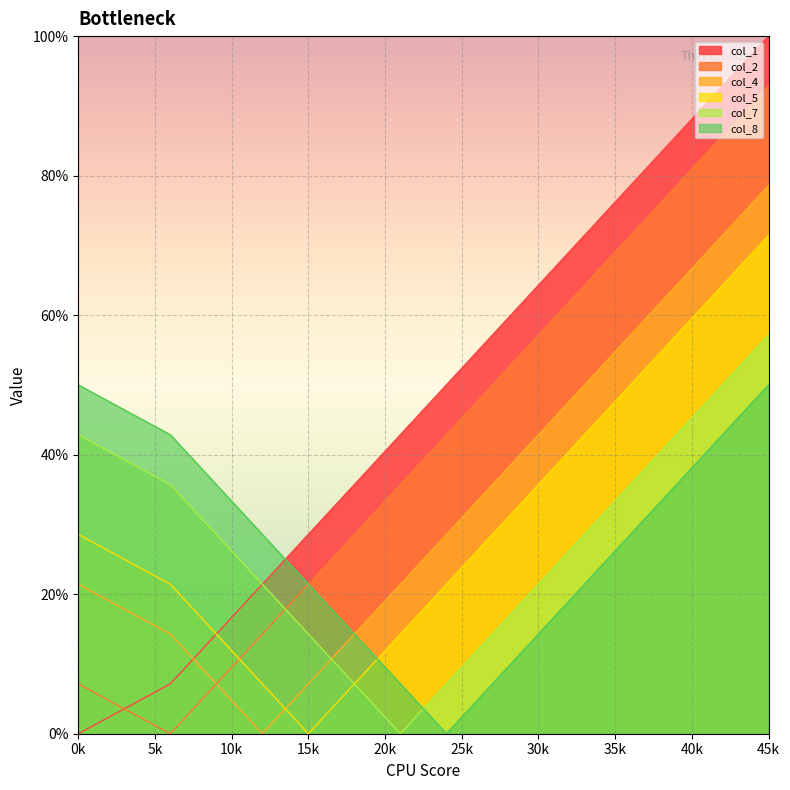

What are all the series names shown in the legend?

col_1, col_2, col_4, col_5, col_7, col_8